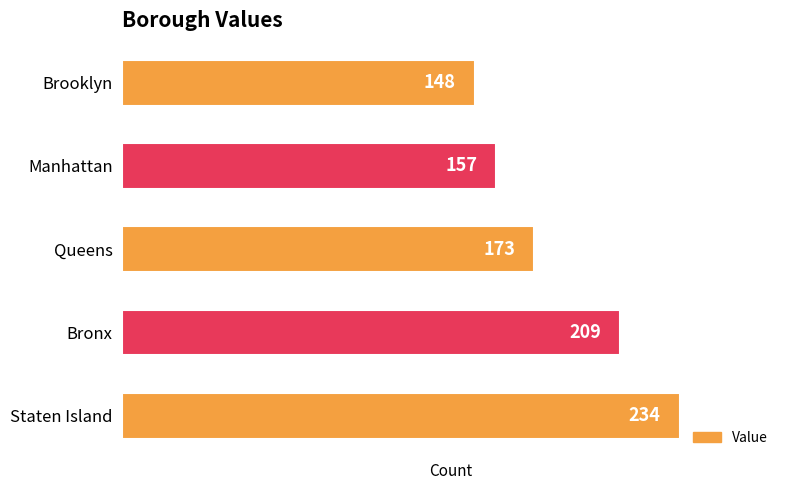

Reading top to bottom, list all the values displayed in this chart.

148	157	173	209	234